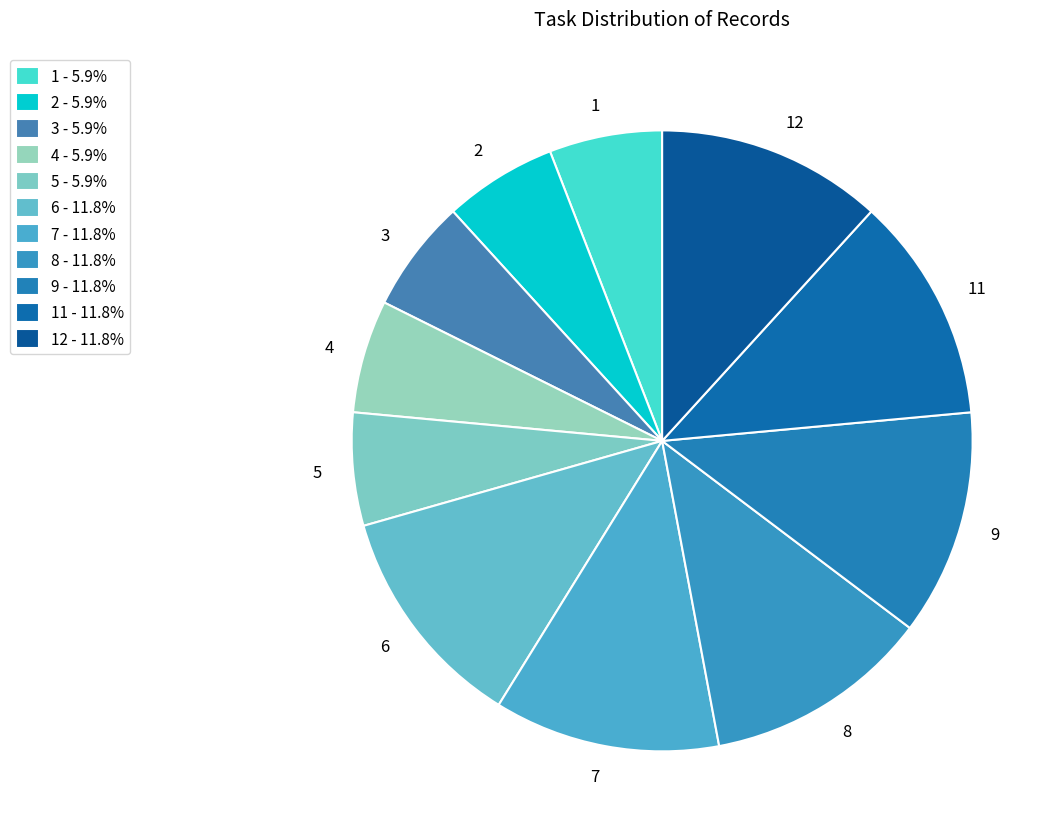

How many slices are in this pie chart?

11